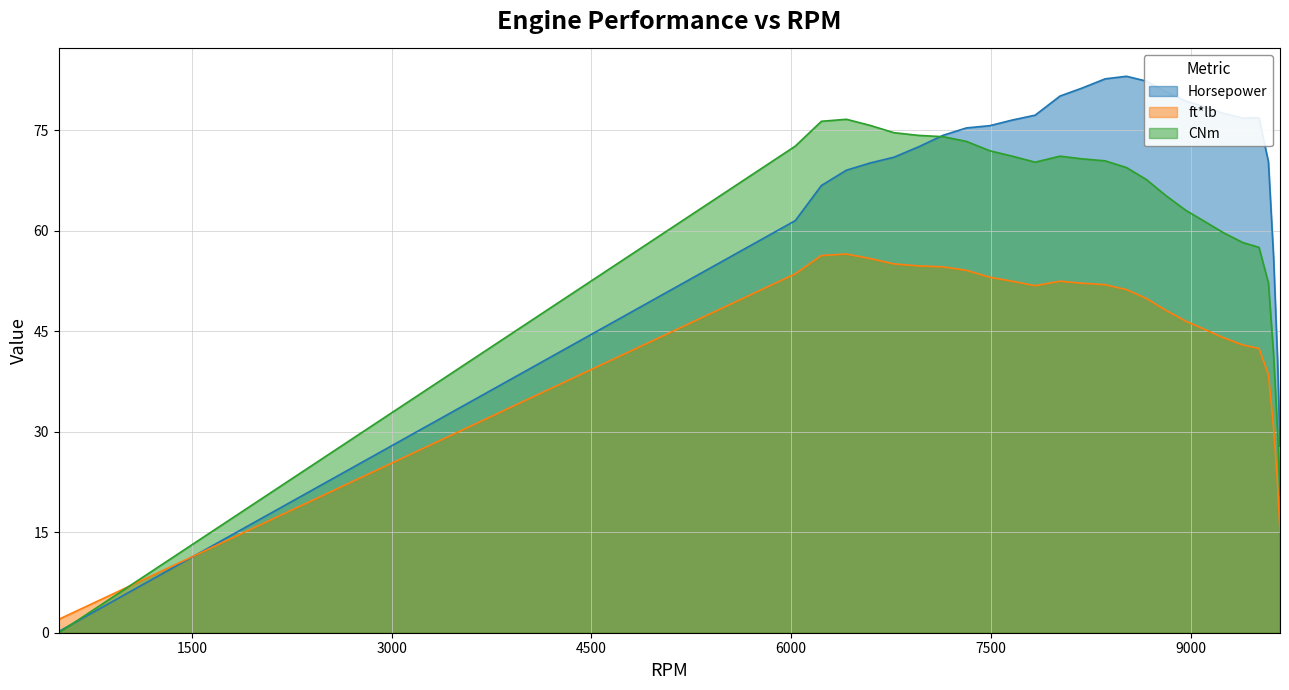

Where is ft*lb nearest to the value 29?

9623